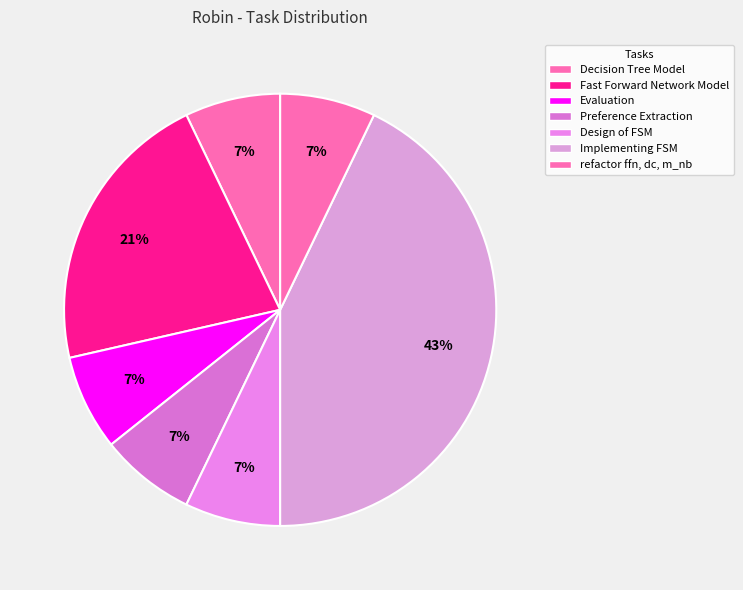

Is the sum of refactor ffn, dc, m_nb and Decision Tree Model greater than half?

No